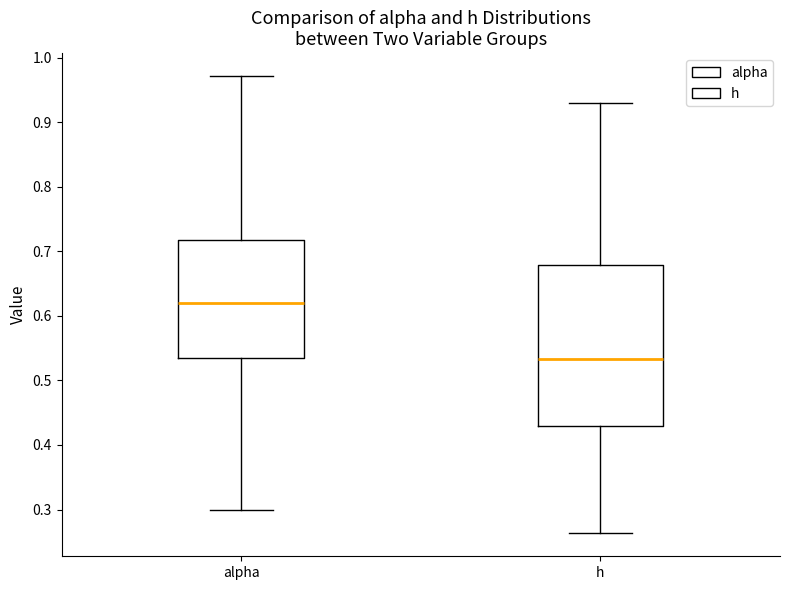

Which box is the tallest, from its lower edge to its upper edge?

h